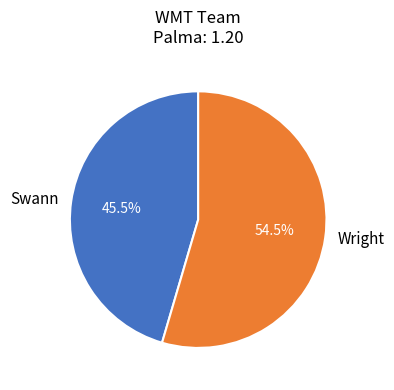

What is the majority slice?

Wright